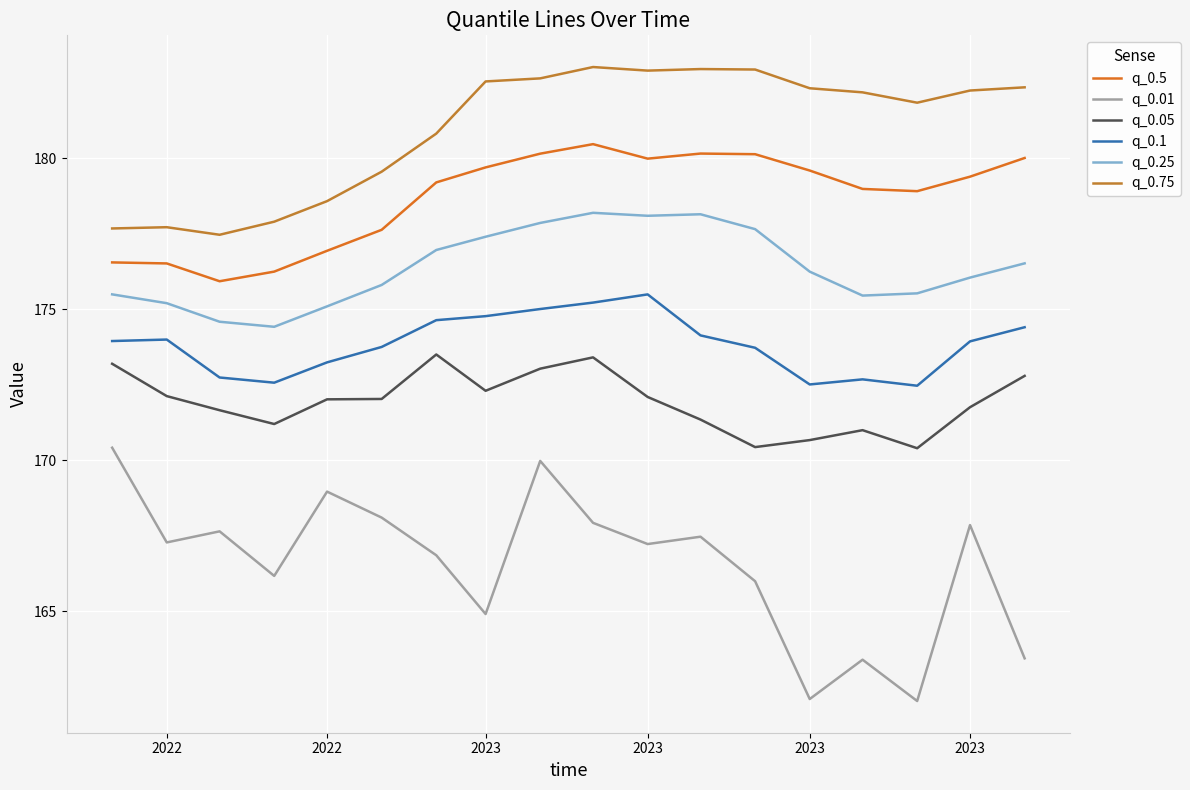

What is the label of the 14th point from the right?

2022